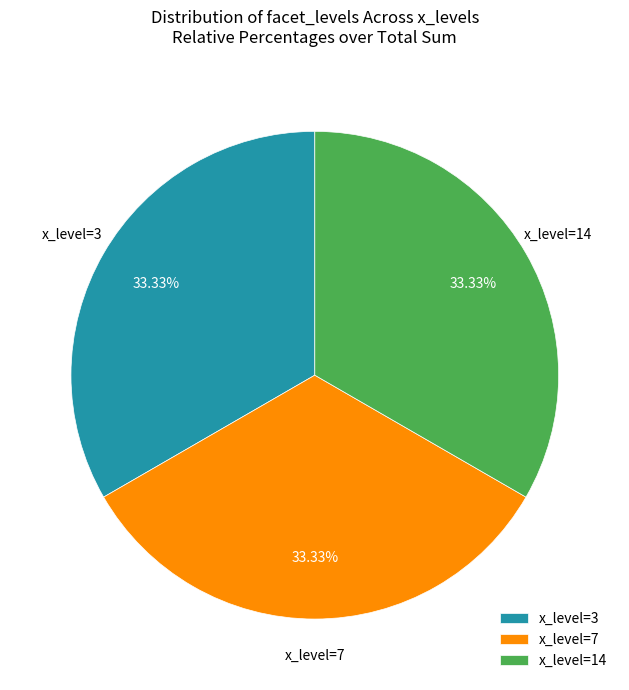

Does any single category account for the majority?

No